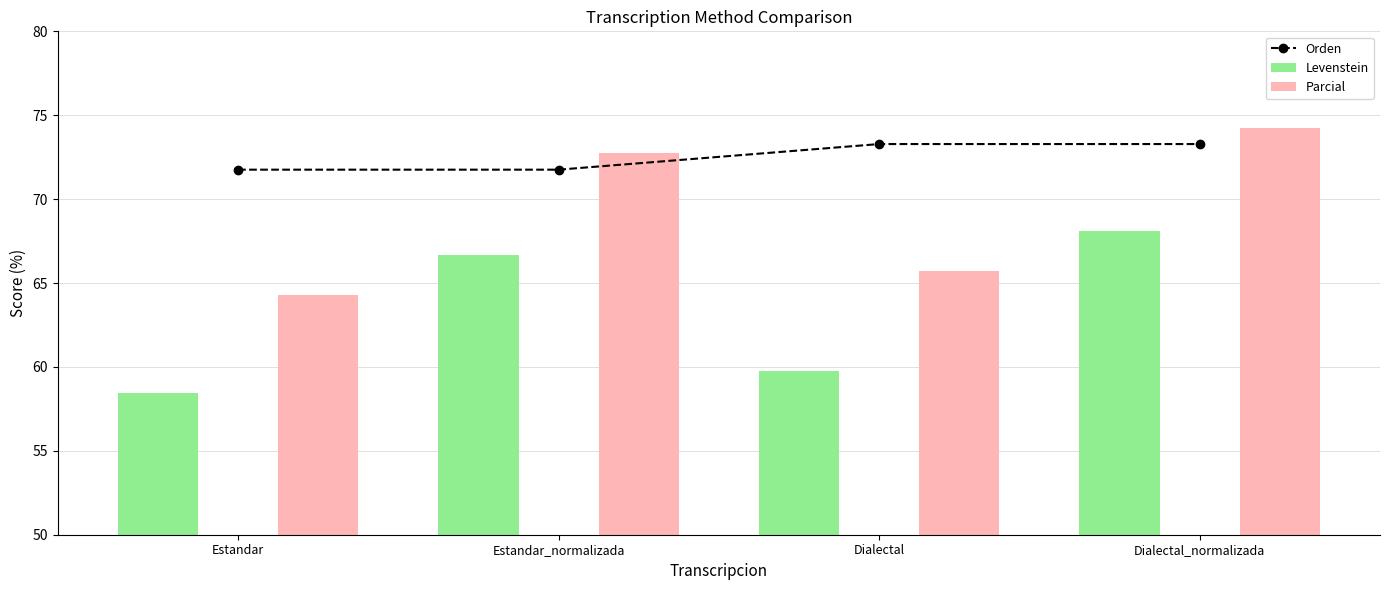

What is the value of the Levenstein bar at the 4th from the left?

68.1